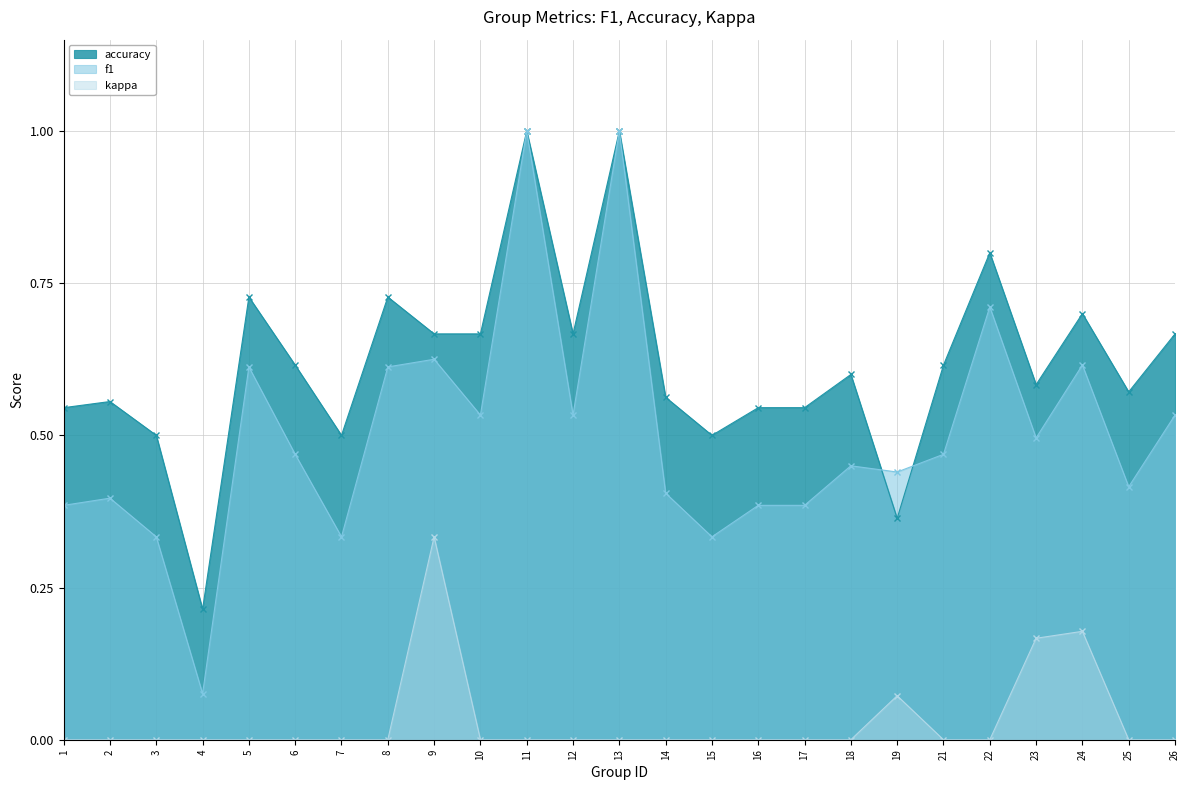

Rank the series at 18 from highest to lowest value.

accuracy, f1, kappa